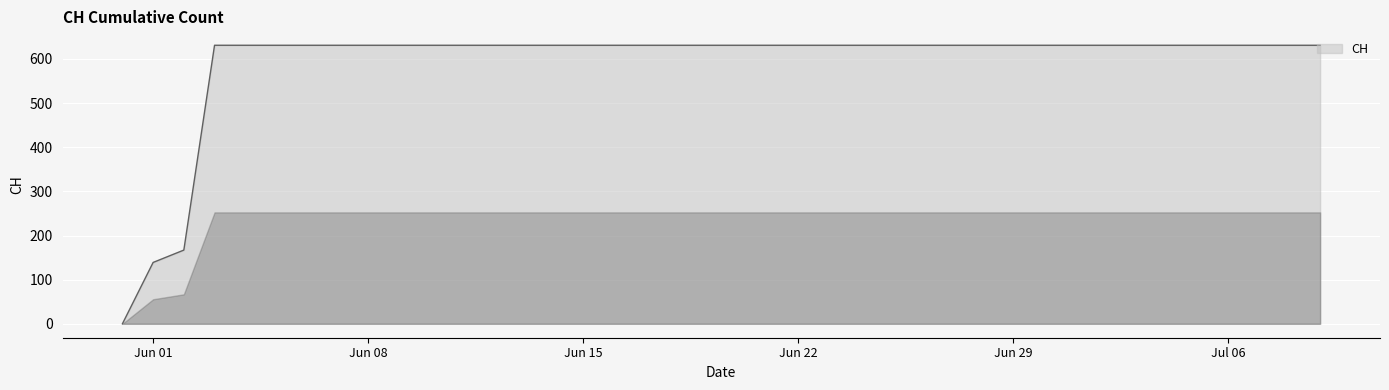

What is the difference between the maximum and minimum values?

631